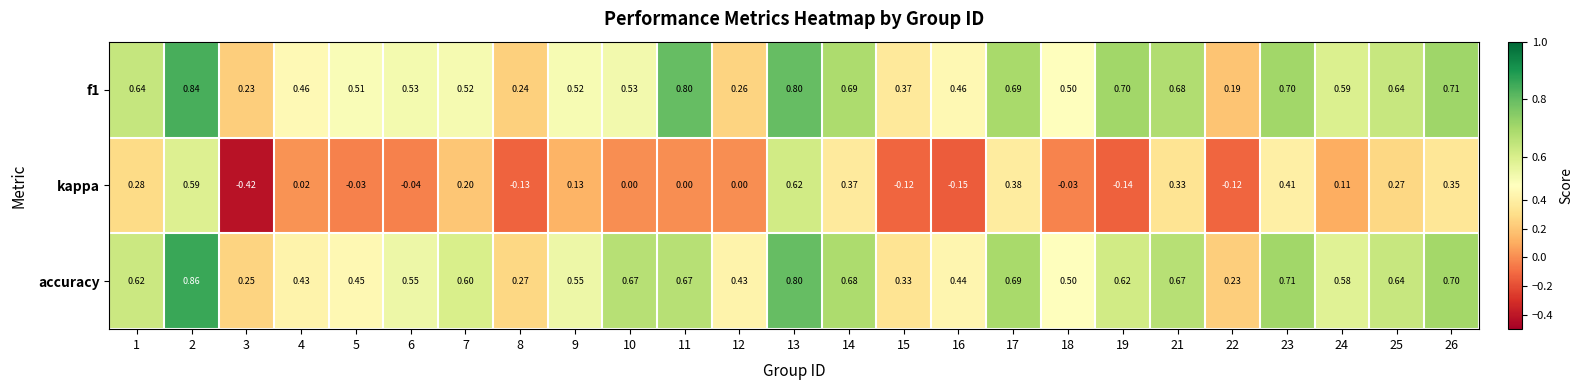

Which series has the largest total across all categories?

accuracy